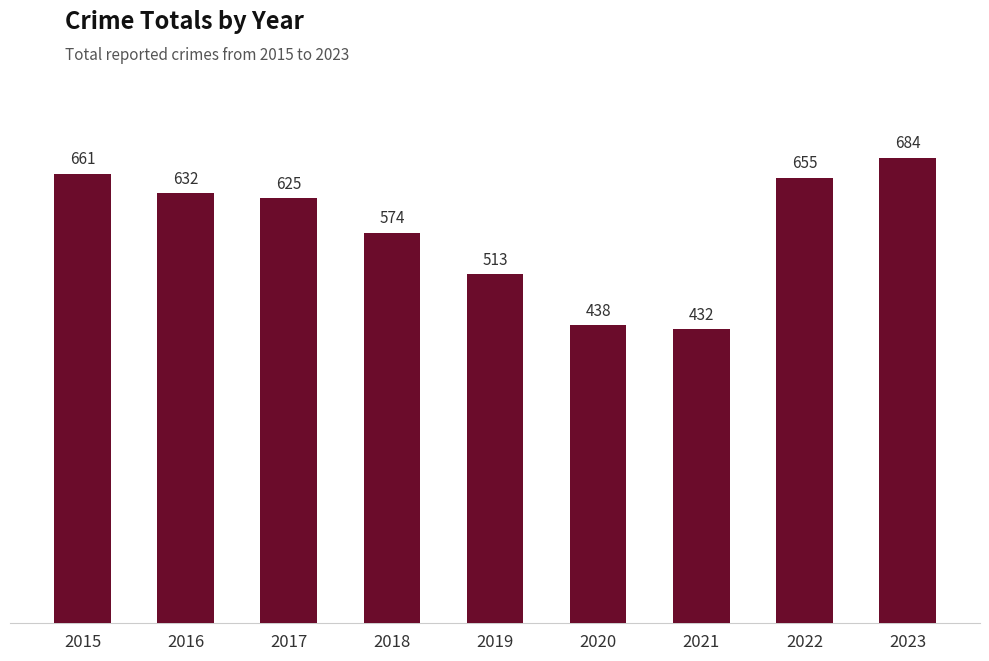

What is the change in value from 2019 to 2022?

+142